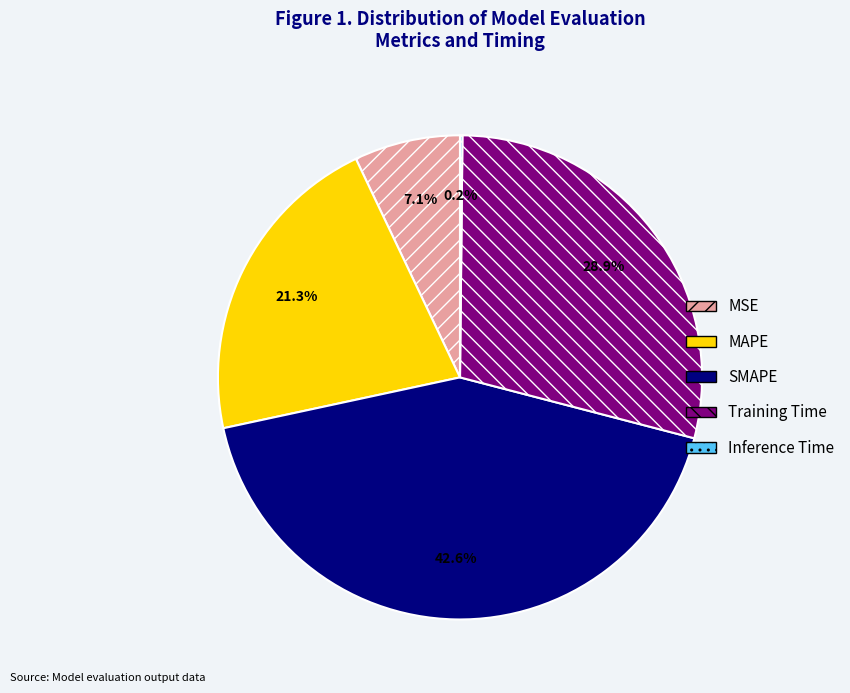

Is SMAPE the majority of the pie?

No